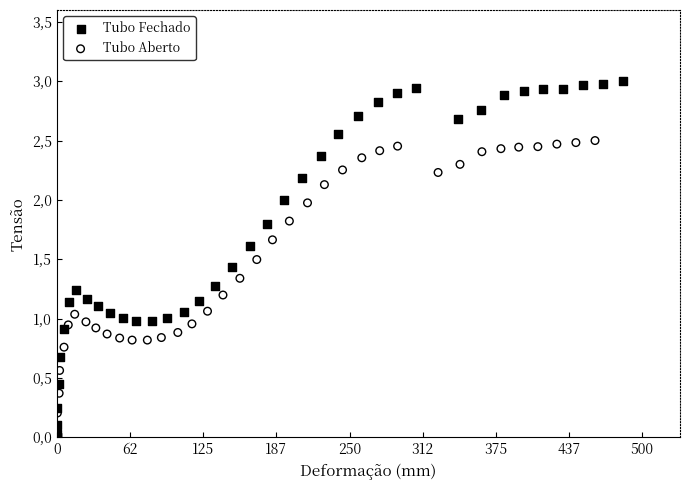

Which series contains the highest Y value?

Tubo Fechado